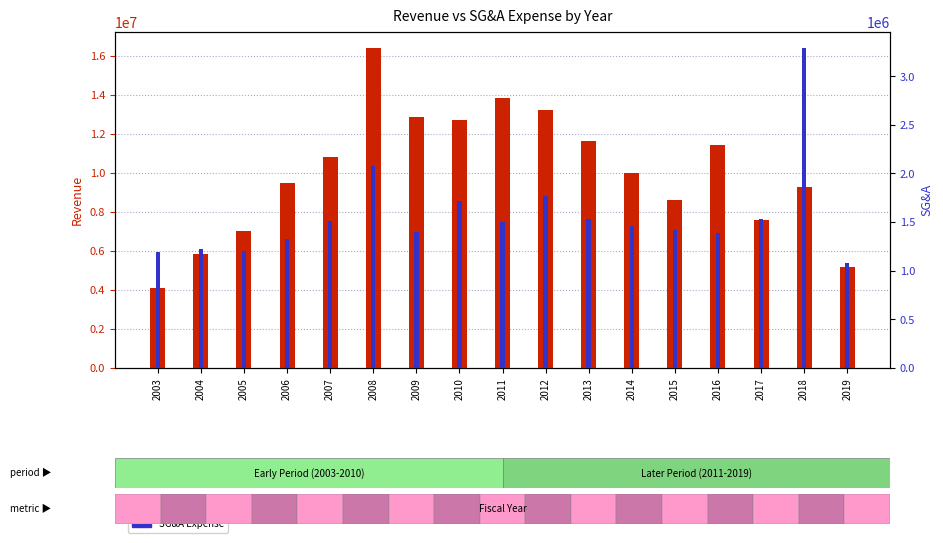

What is the value of the SG&A Expense bar at the 15th from the left?

1529700